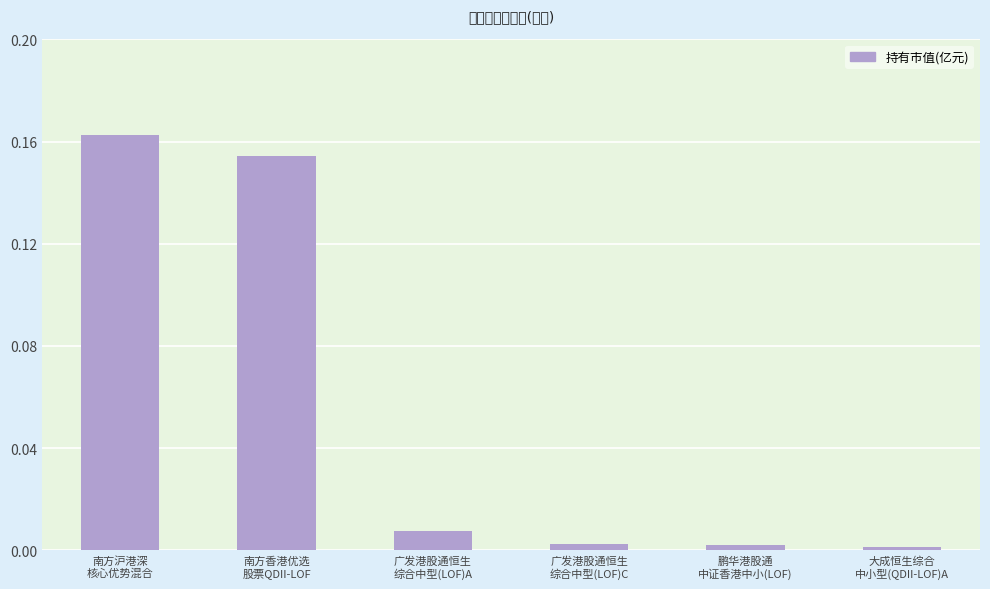

At which label is the value closest to 0?

大成恒生综合
中小型(QDII-LOF)A